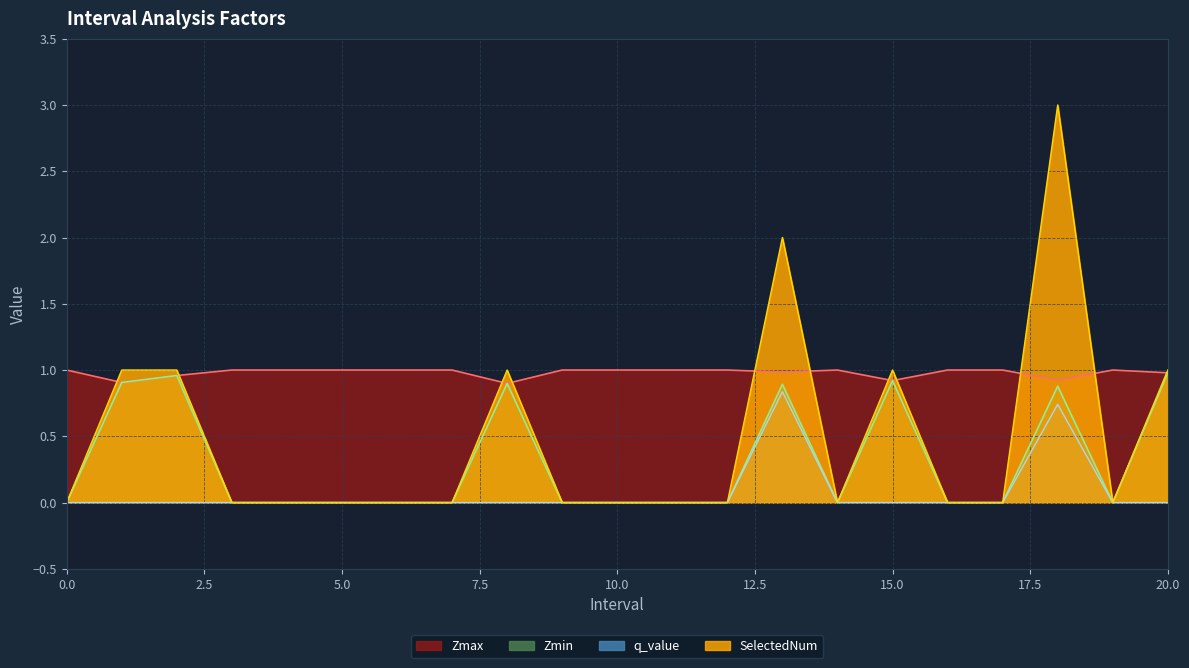

True or false: Zmin has more than 2 interior local peaks.

True